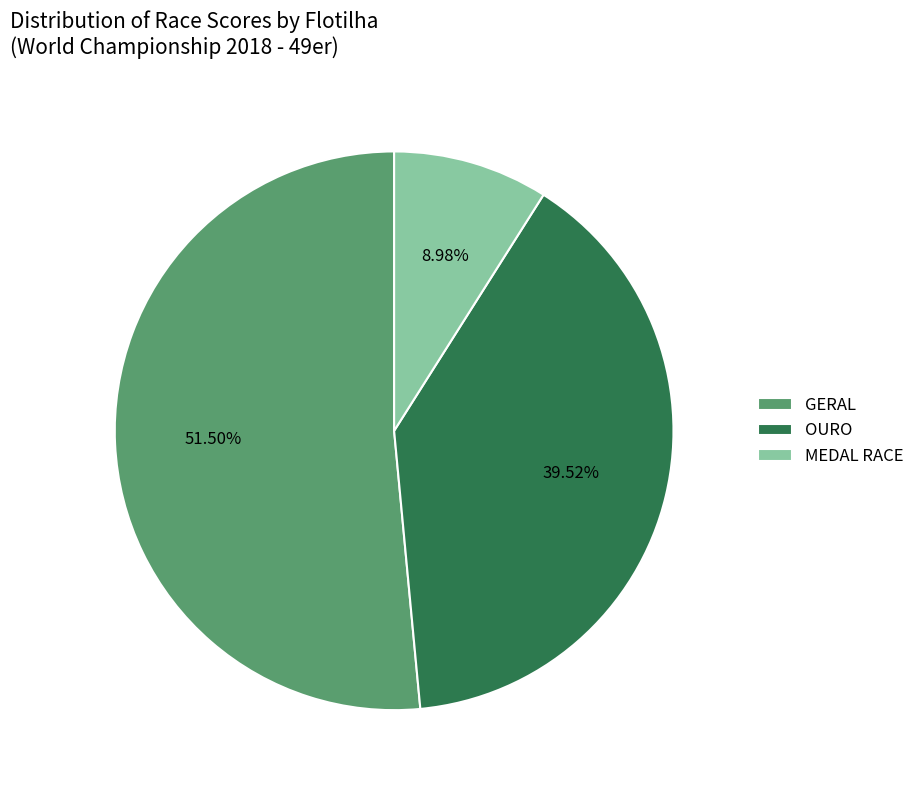

Is the sum of MEDAL RACE and GERAL greater than half?

Yes